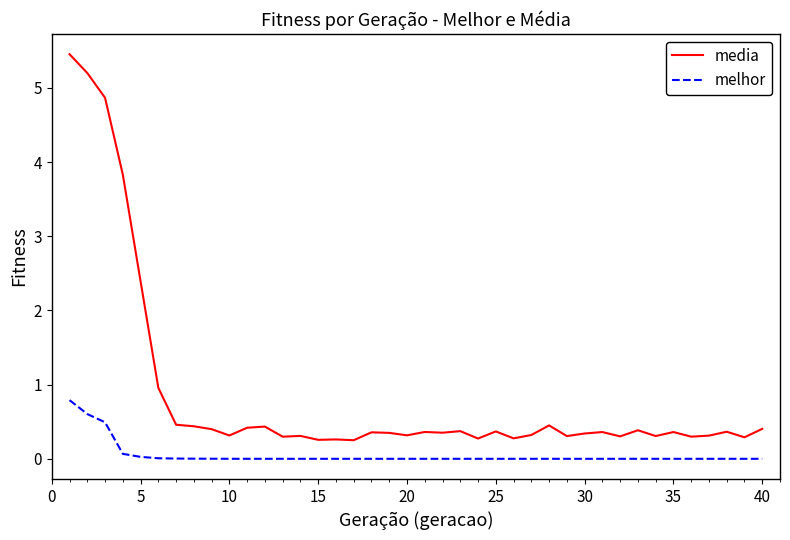

True or false: melhor and media cross at least once.

False